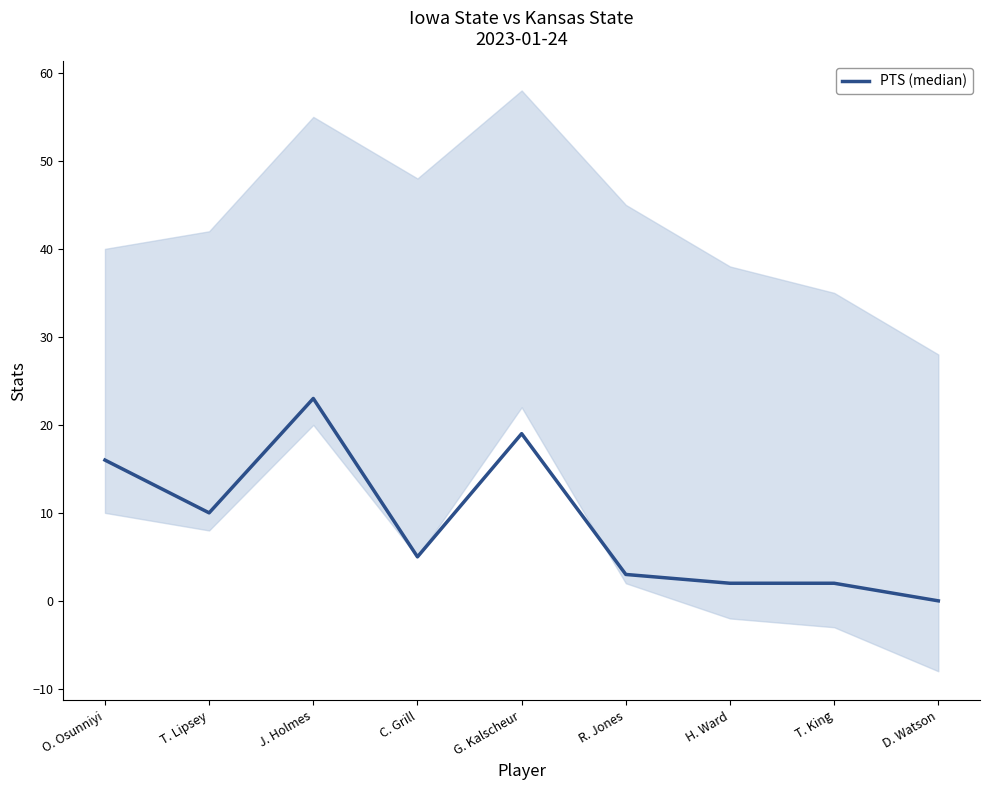

How many series are shown in this chart?

1